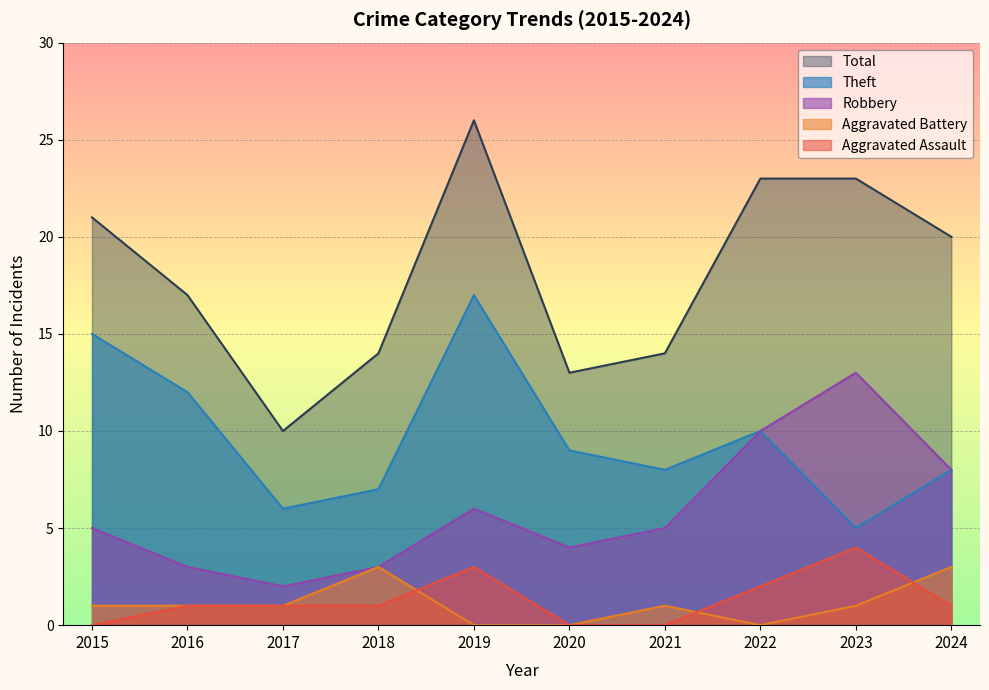

What is the difference between the second highest and minimum values in the Robbery series?

8